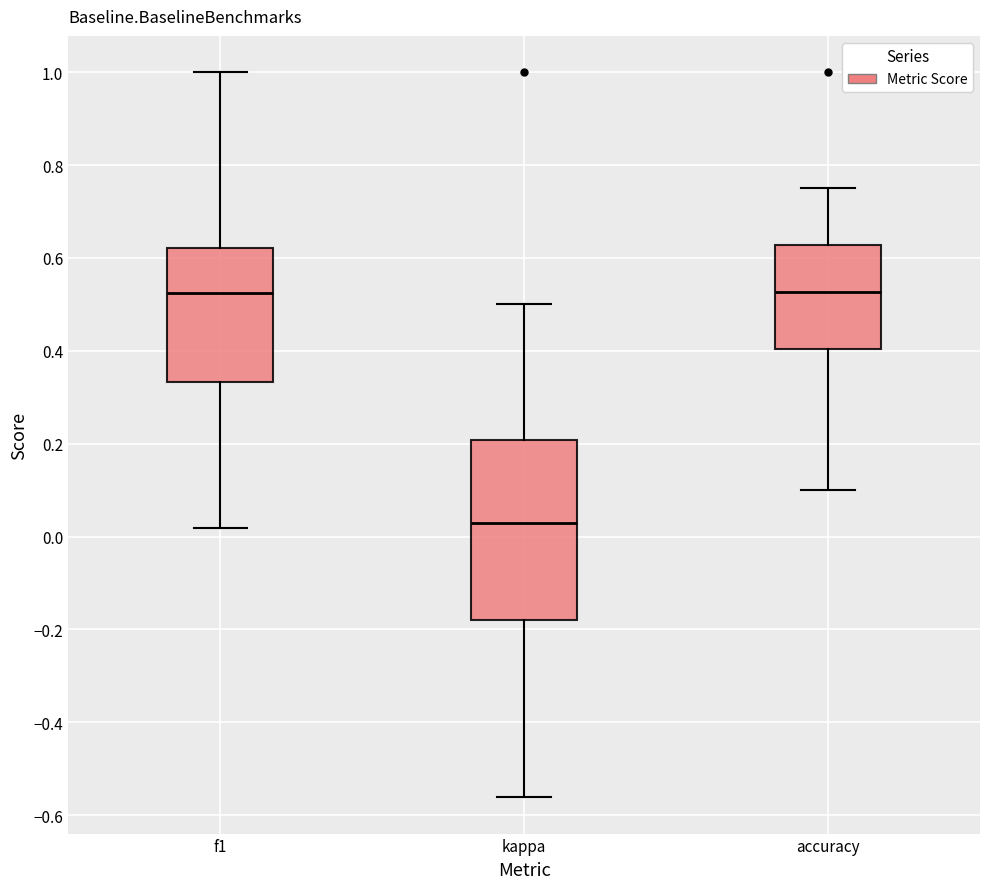

Reading left to right, transcribe this box plot: for each box, give where its median line is, the range the box spans, and where its two whiskers end, as read against the y-axis. The values are not printed on the chart, so give them approximately, as read against the axis.

f1: median 0.52, box 0.34 to 0.62, whiskers 0.02 to 1.00
kappa: median 0.02, box -0.18 to 0.20, whiskers -0.56 to 0.50
accuracy: median 0.52, box 0.40 to 0.62, whiskers 0.10 to 0.76